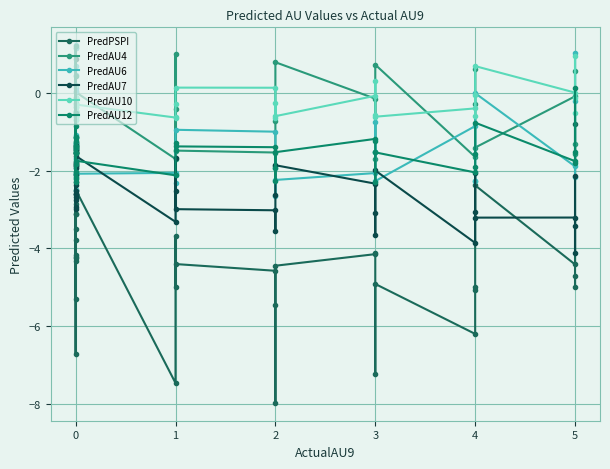

Rank the series by their maximum value, from lowest to highest.

PredAU7, PredPSPI, PredAU10, PredAU4, PredAU12, PredAU6